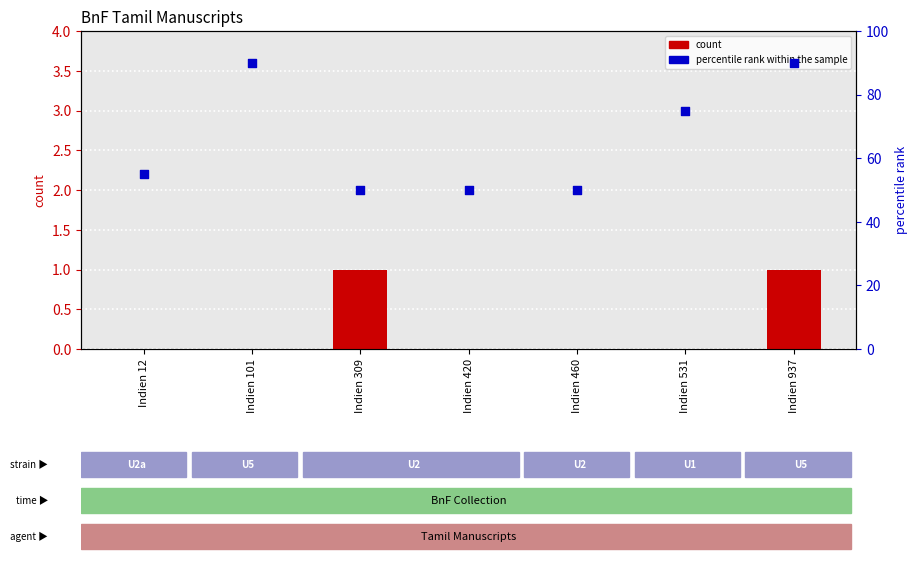

What is the total value across all series at Indien 460?

50